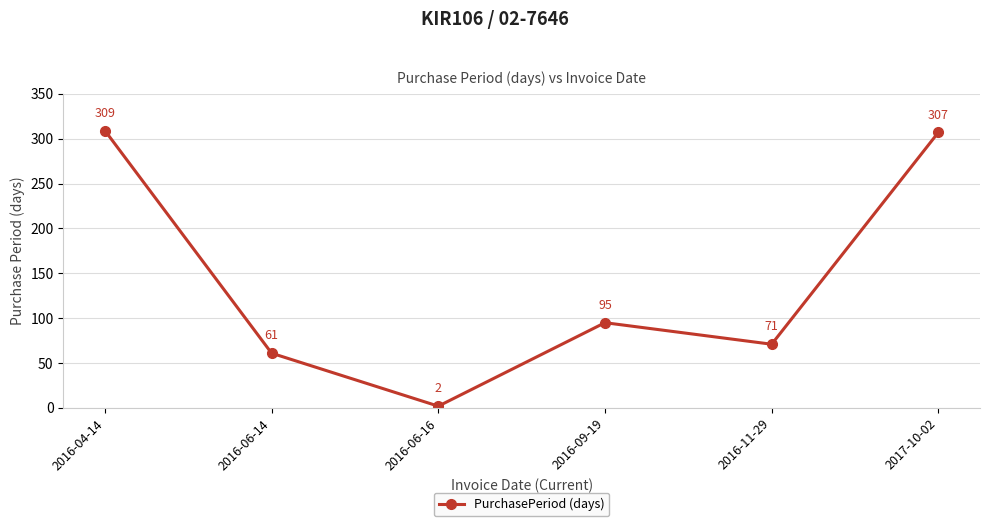

What is the greatest value displayed?

309